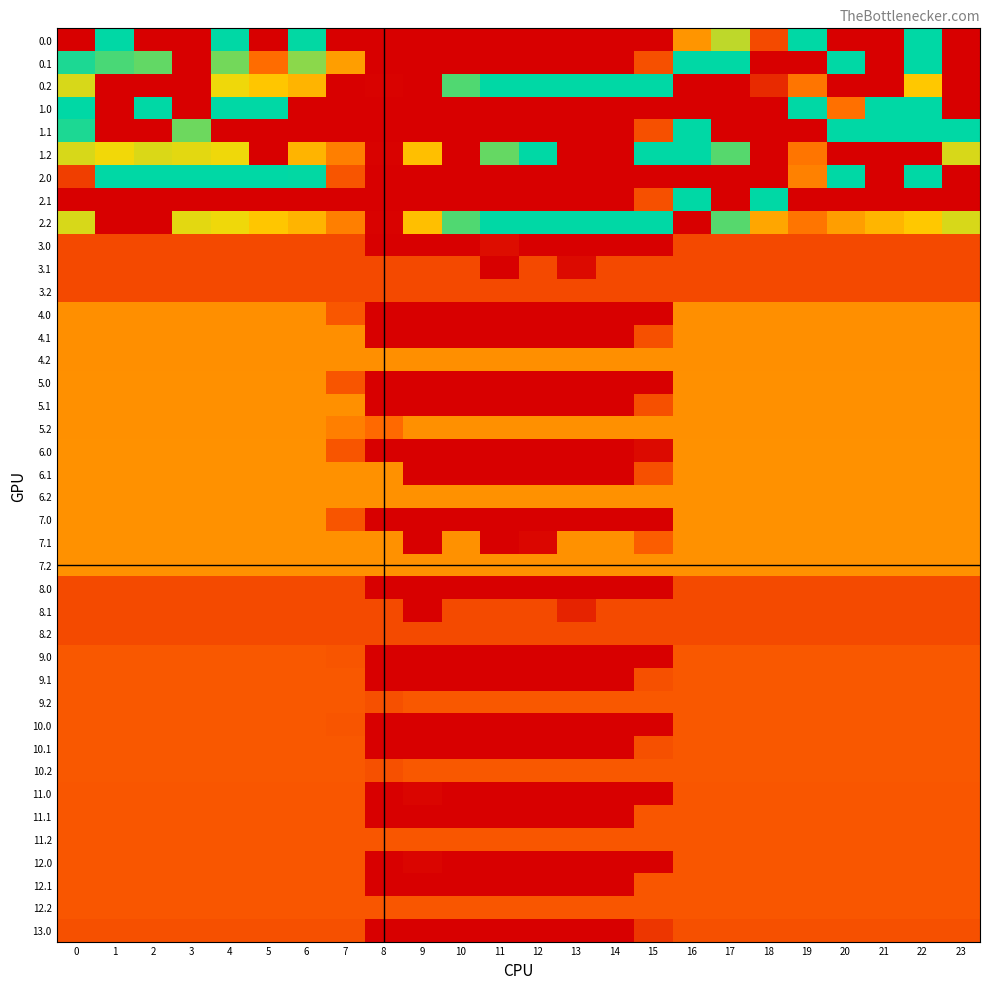

What is the total value across all series at 8?

1891.0